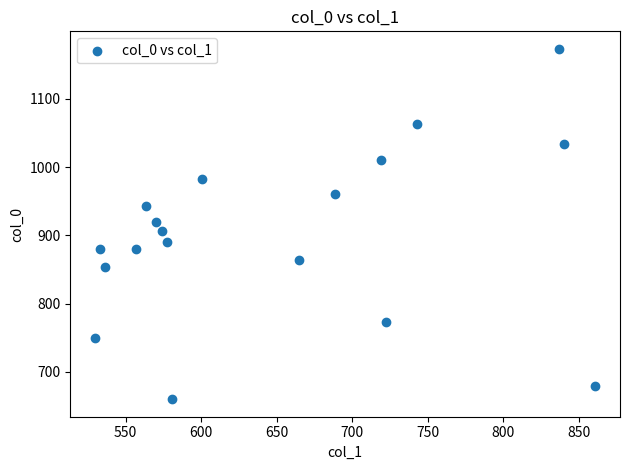

What is the range of Y values (max minus min)?

513.3